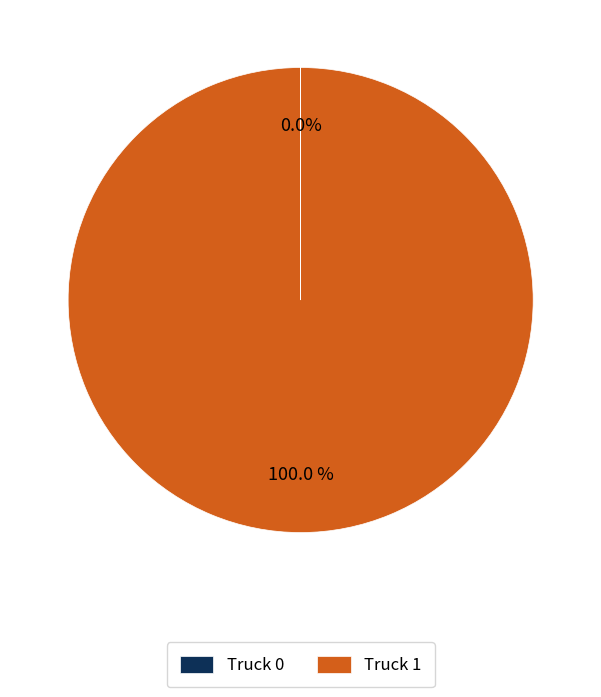

What is the largest slice in the pie chart?

Truck 1